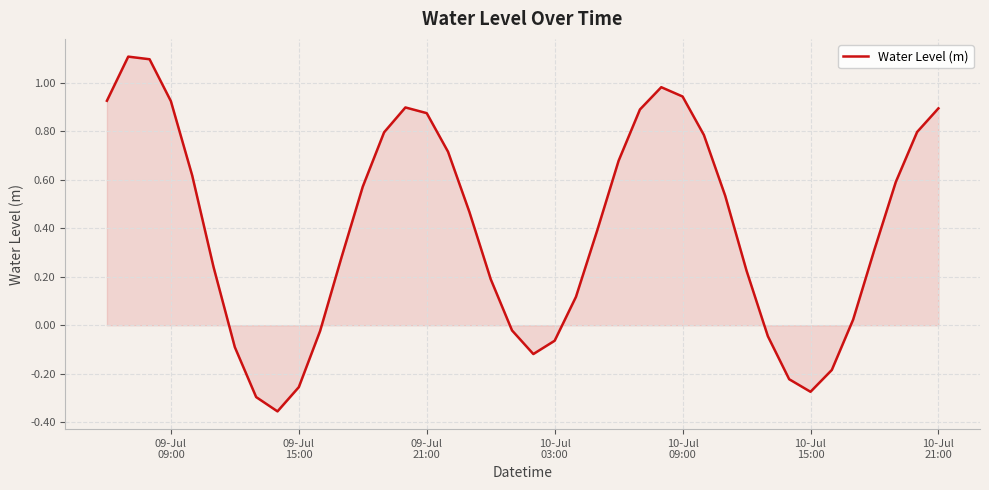

What is the difference between the maximum and minimum values?

1.5